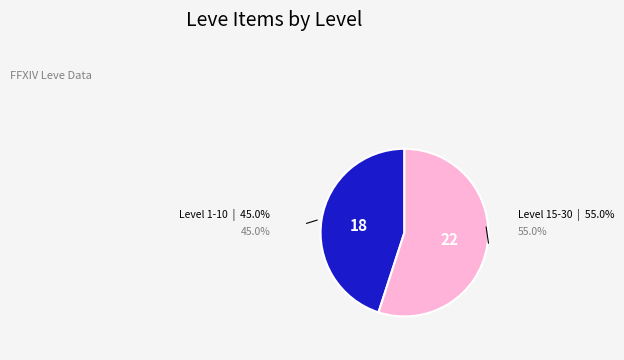

Does any single category account for the majority?

Yes